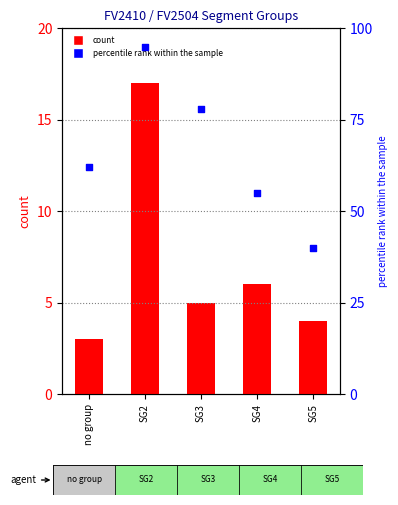

Which series reaches the maximum Y coordinate?

percentile rank within the sample